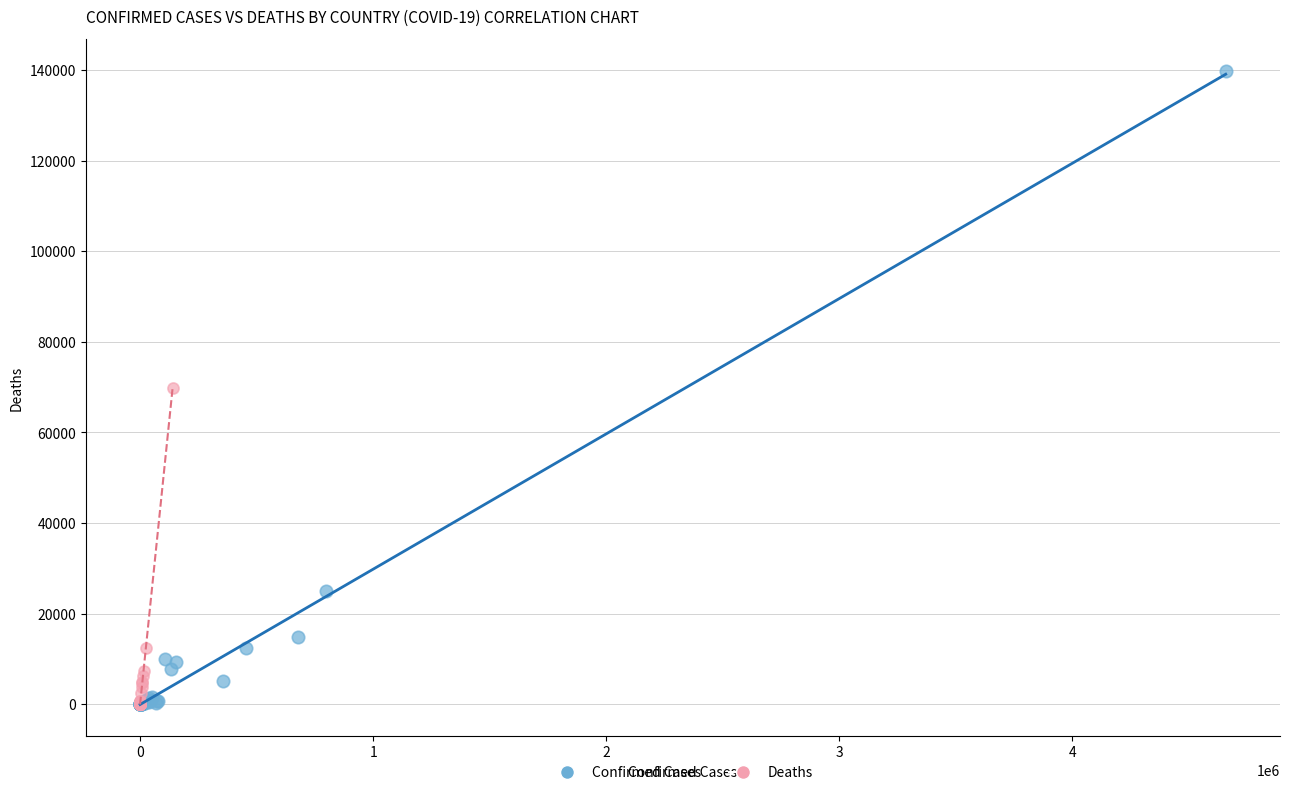

Which series has the widest spread of Y values?

Confirmed Cases